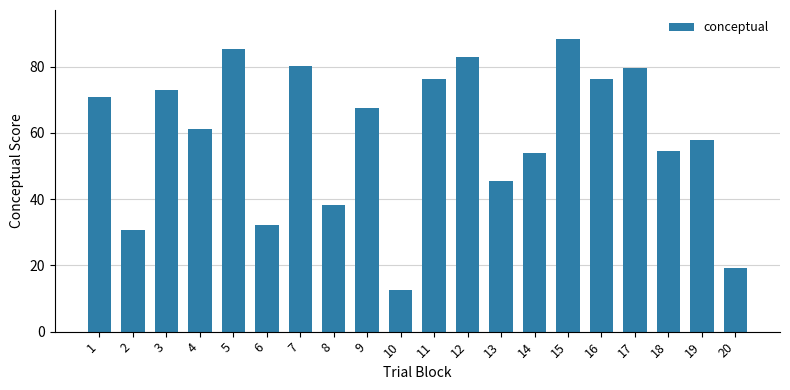

What is the value of the 4th bar from the left?

61.3